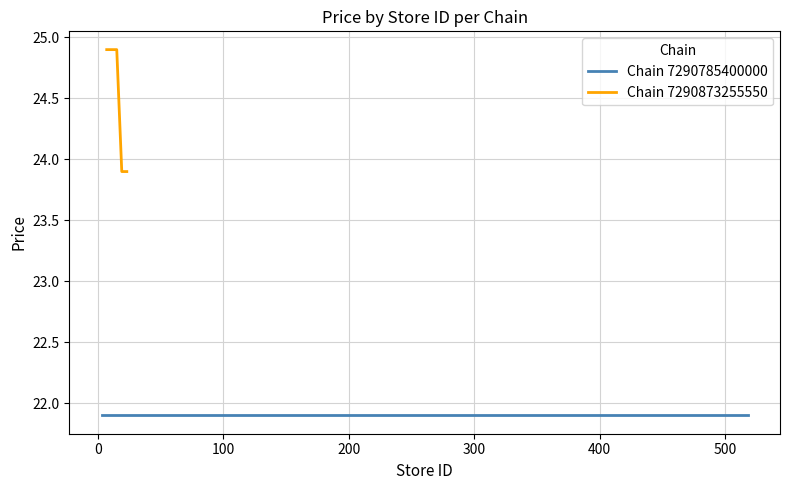

What is the sum of all values?

97.6